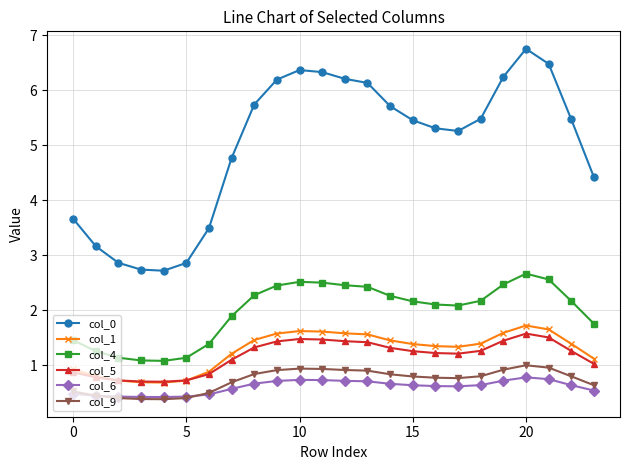

What are all the series names shown in the legend?

col_0, col_1, col_4, col_5, col_6, col_9